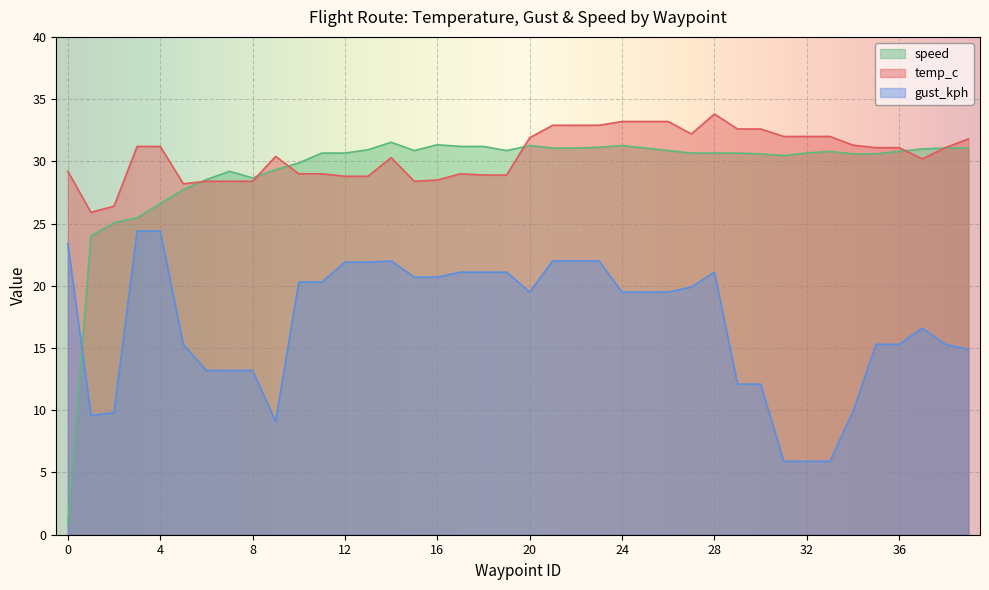

How many lines are shown in the chart?

3